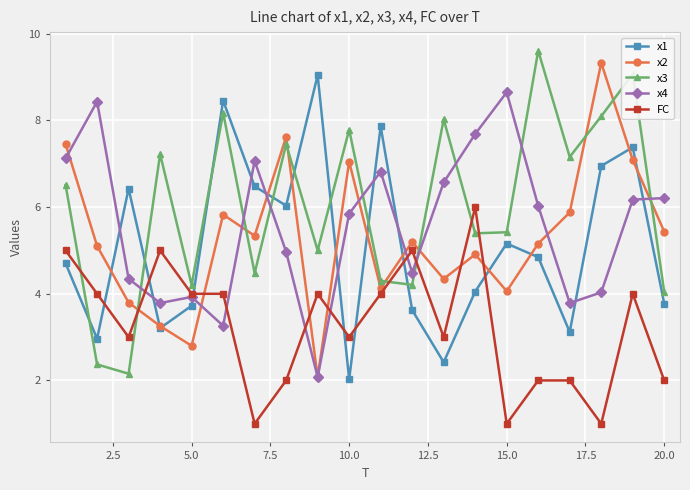

True or false: x1 has more than 2 interior local peaks.

True